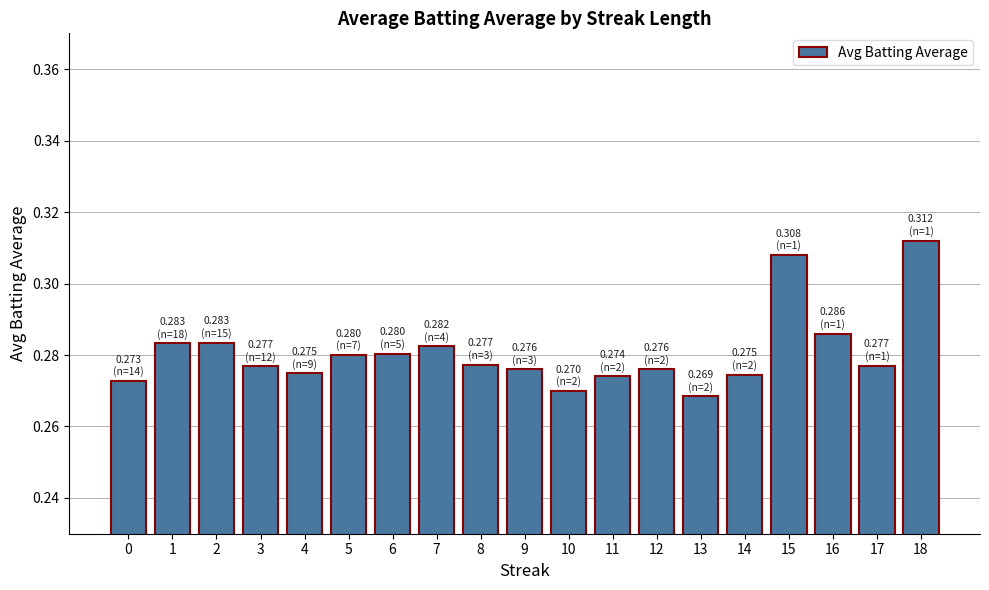

Count the number of categories in the chart.

19